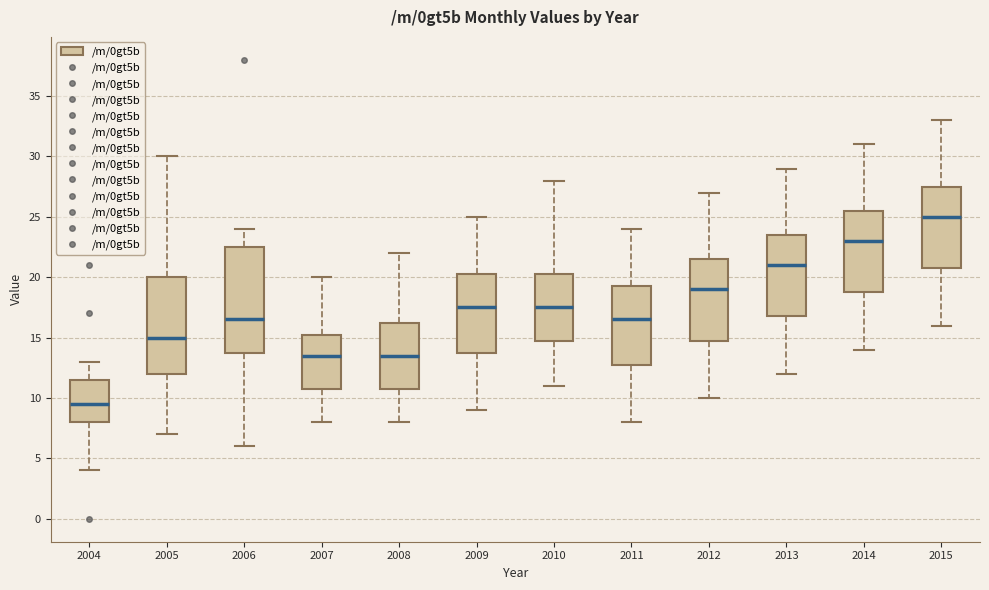

Which box's median line is the highest?

2015